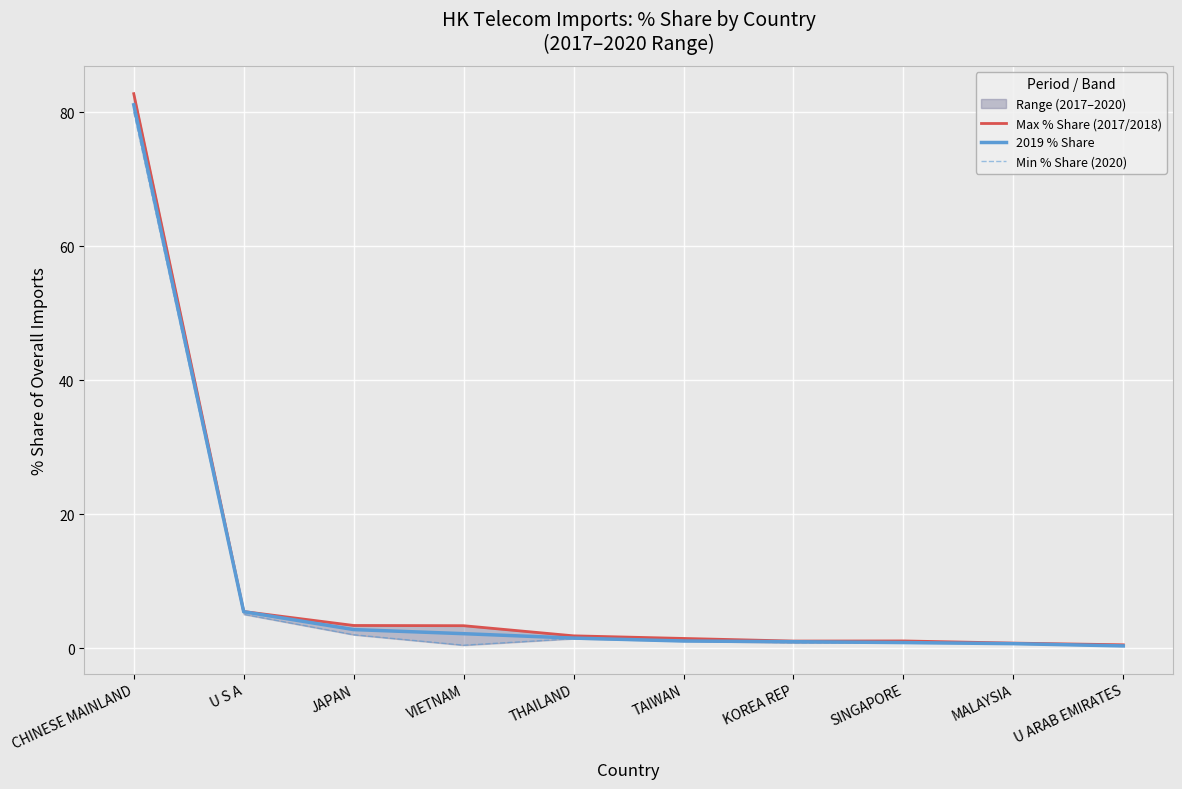

True or false: Min % Share (2020) has a value of 0.4 at VIETNAM.

True